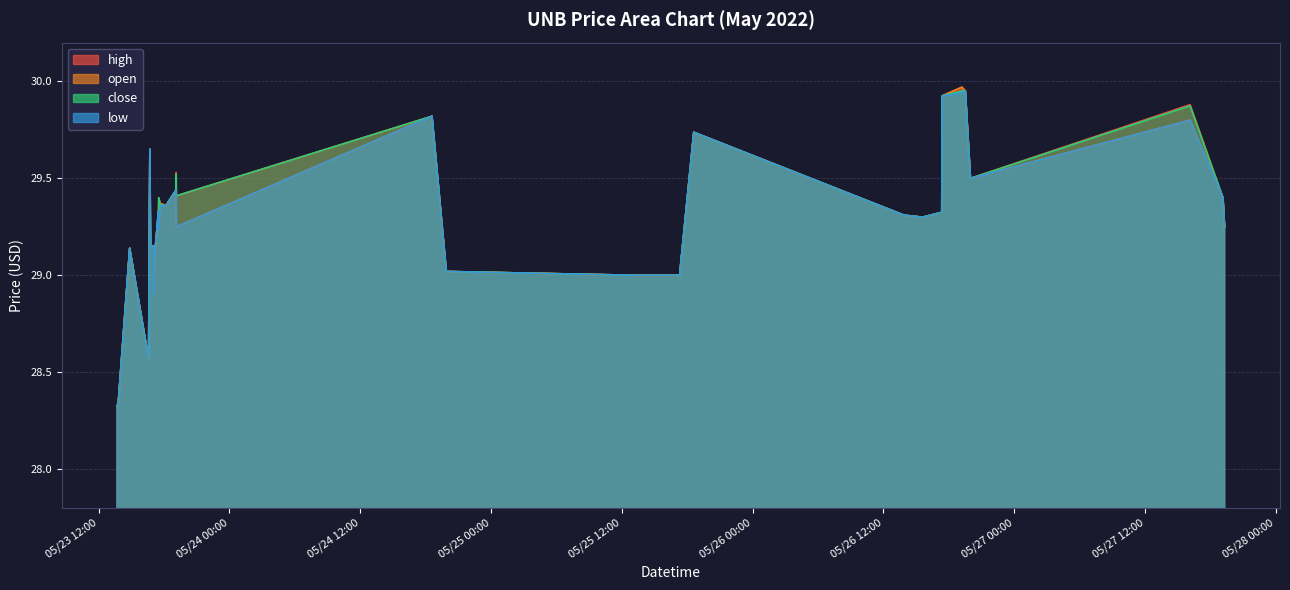

List the labels in order of open value, largest first.

2022-05-26 19:12, 2022-05-26 19:31, 2022-05-26 17:23, 2022-05-24 18:35, 2022-05-27 16:08, 2022-05-25 18:36, 2022-05-23 16:42, 2022-05-26 19:59, 2022-05-23 19:06, 2022-05-23 19:07, 2022-05-27 19:09, 2022-05-23 17:40, 2022-05-23 18:11, 2022-05-23 17:30, 2022-05-26 17:21, 2022-05-26 13:54, 2022-05-26 15:36, 2022-05-23 19:08, 2022-05-27 19:18, 2022-05-23 17:31, 2022-05-23 16:46, 2022-05-23 17:04, 2022-05-23 14:51, 2022-05-23 17:08, 2022-05-24 19:54, 2022-05-25 13:30, 2022-05-25 17:18, 2022-05-23 17:05, 2022-05-23 16:35, 2022-05-23 13:41, 2022-05-23 13:47